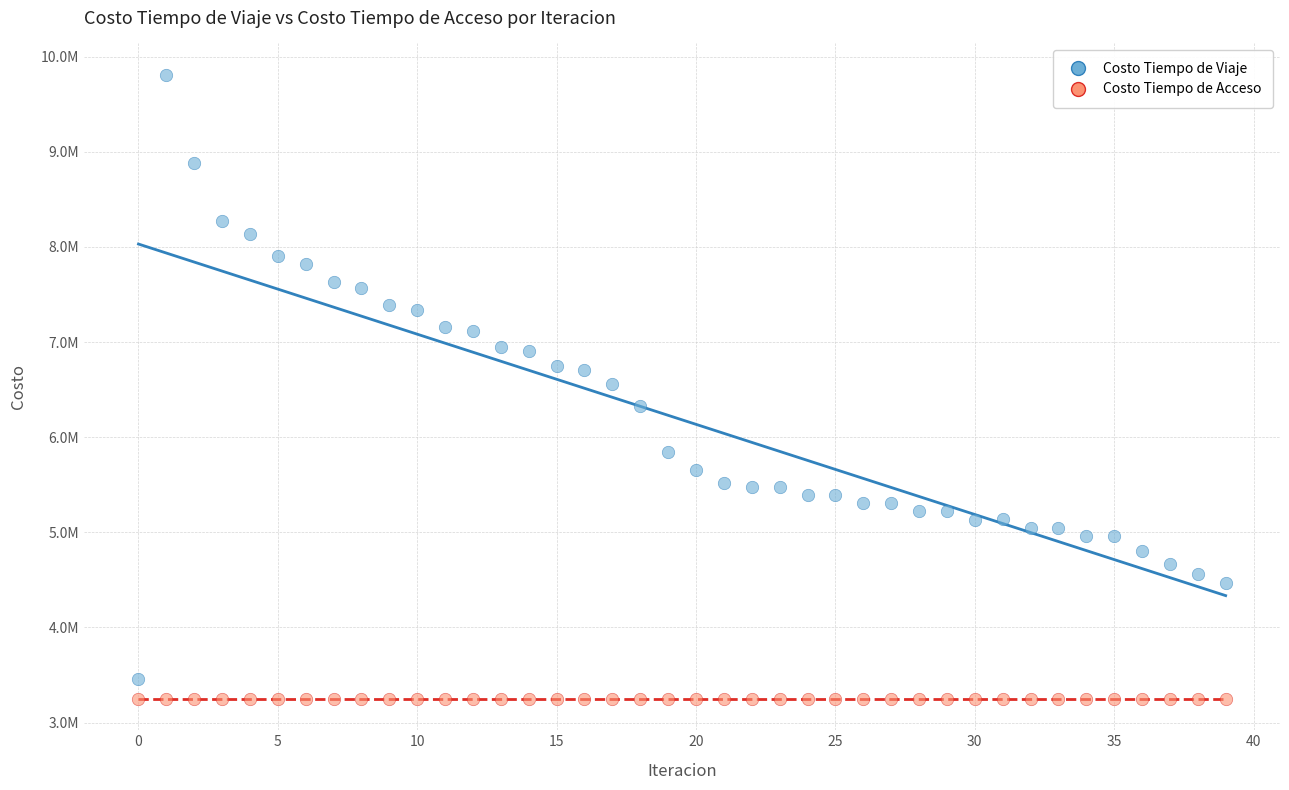

What are all the series names shown in the legend?

Costo Tiempo de Viaje, Costo Tiempo de Acceso